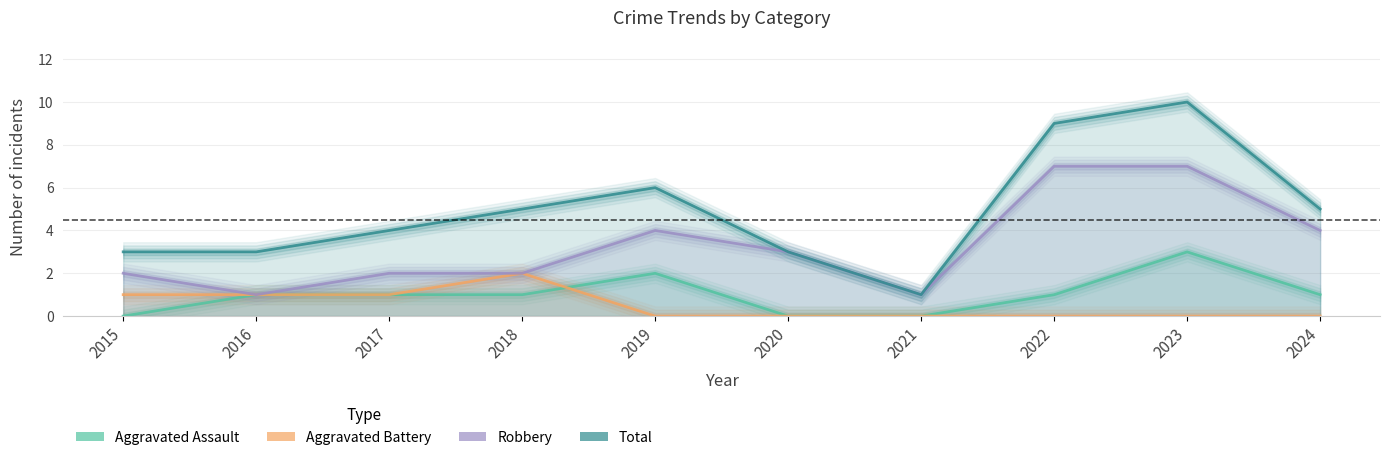

Is the value of Aggravated Assault at 2022 greater than the value of Total at 2018?

No